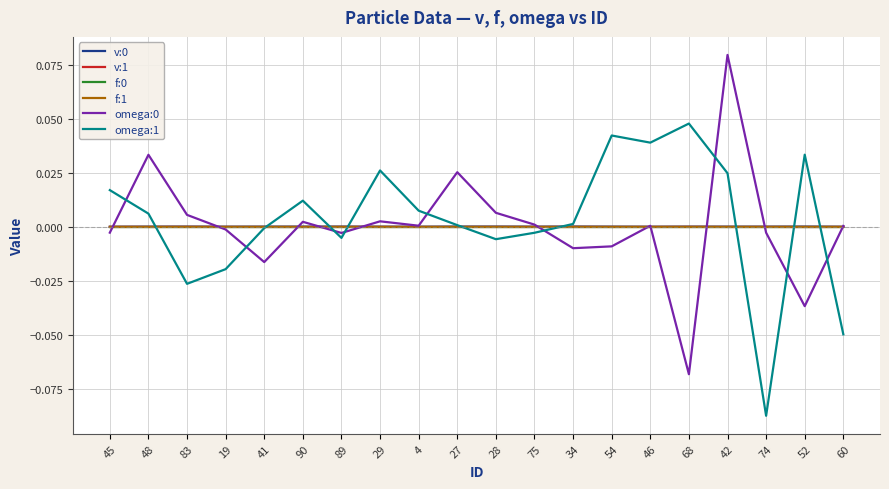

At which category is the sum across all series the highest?

42